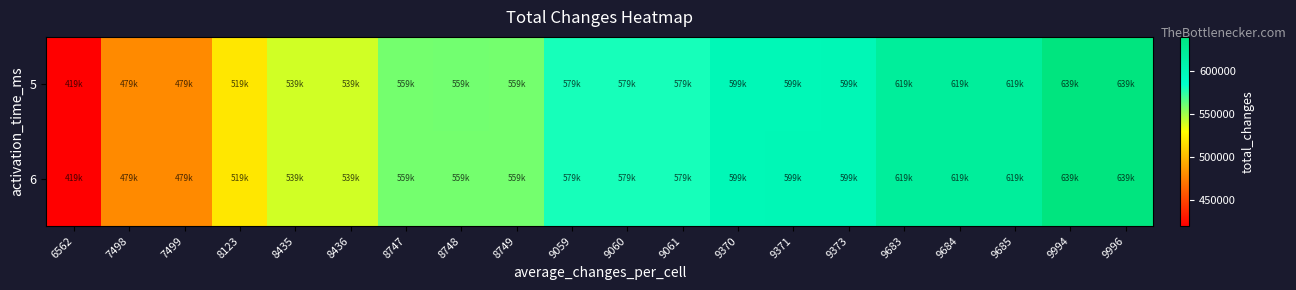

Rank the series by their average value, from lowest to highest.

5, 6